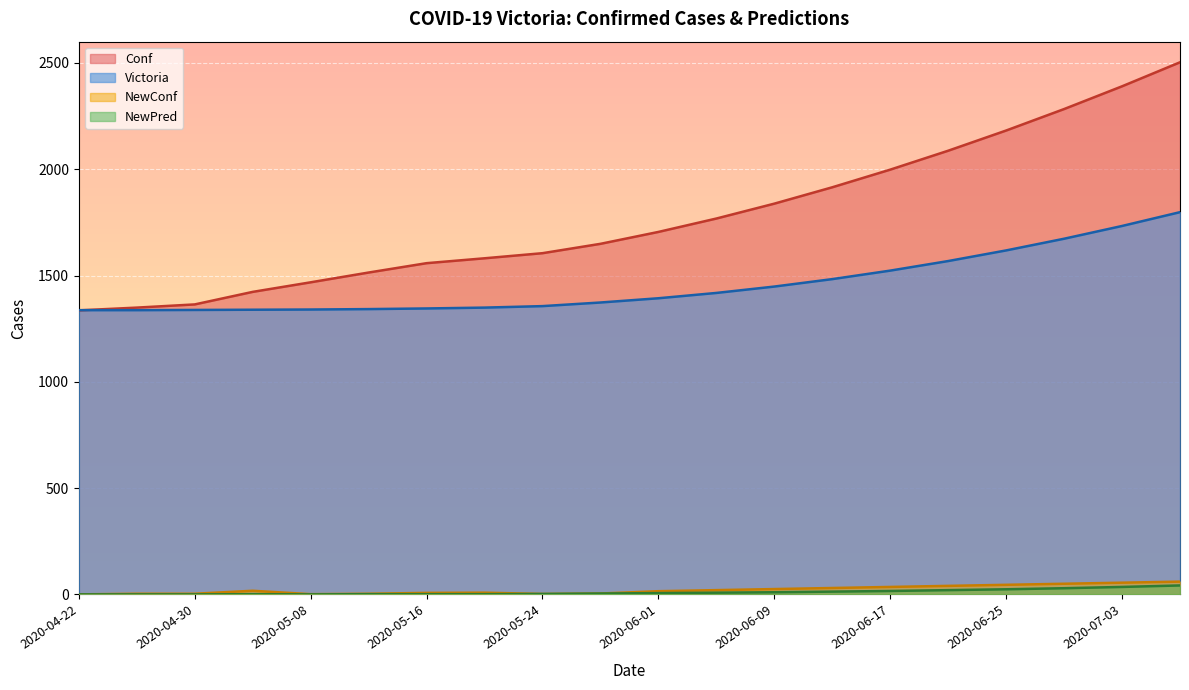

Is it true that Victoria equals 1337 at 2020-04-22?

True